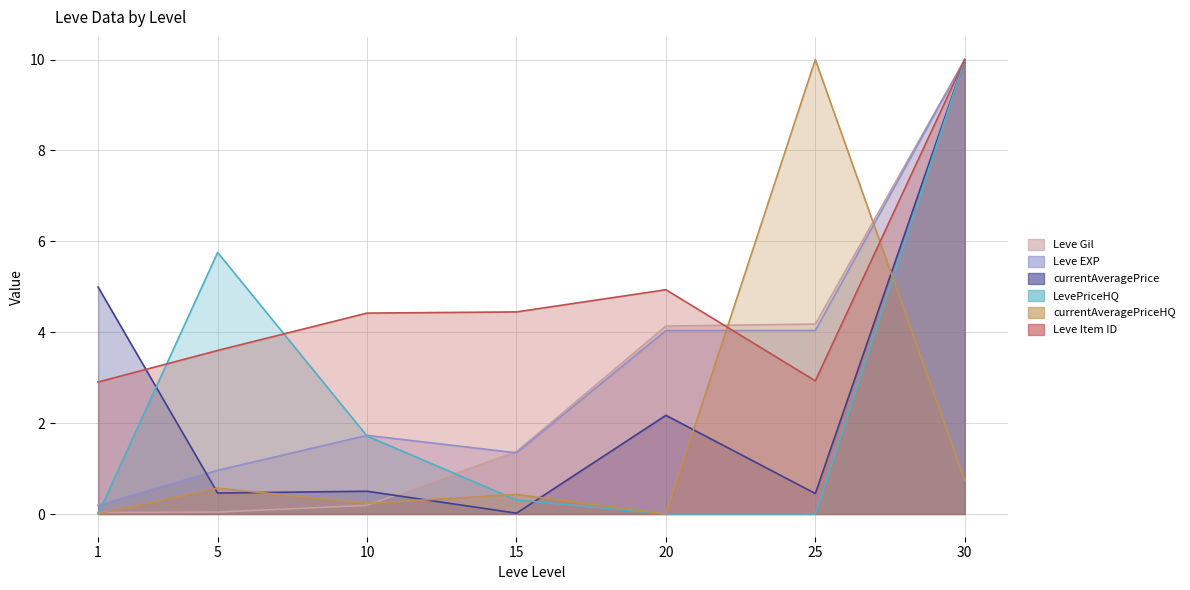

Rank the categories by LevePriceHQ value from lowest to highest.

1, 20, 25, 15, 10, 5, 30